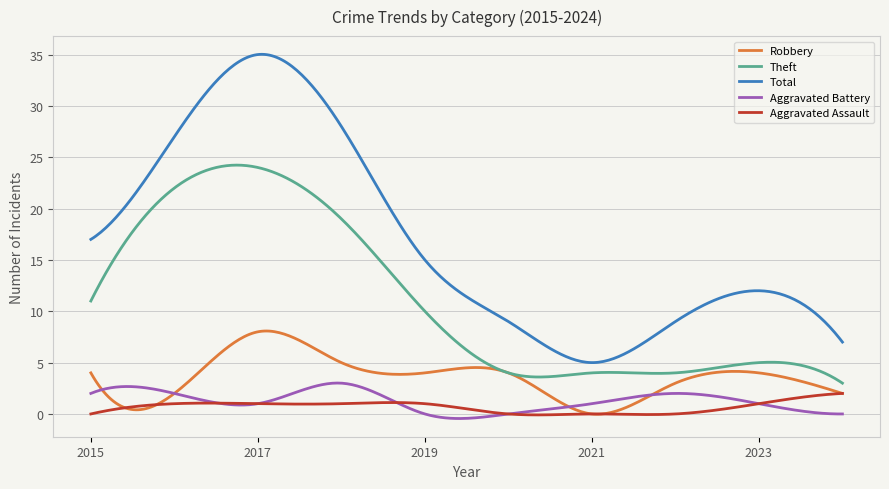

Which series has the widest spread of values?

Total